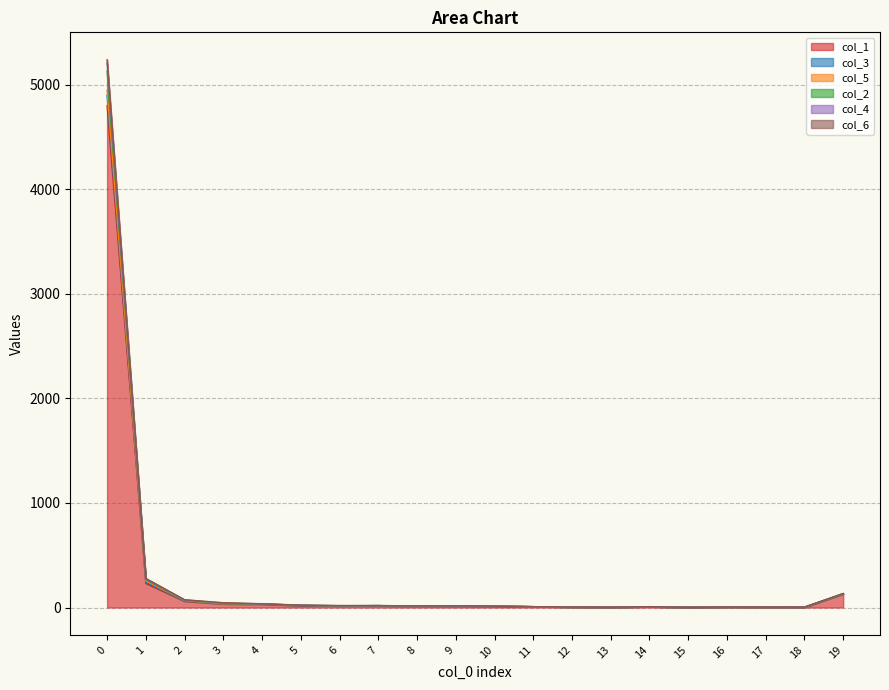

Between 13 and 15, which is larger?

13